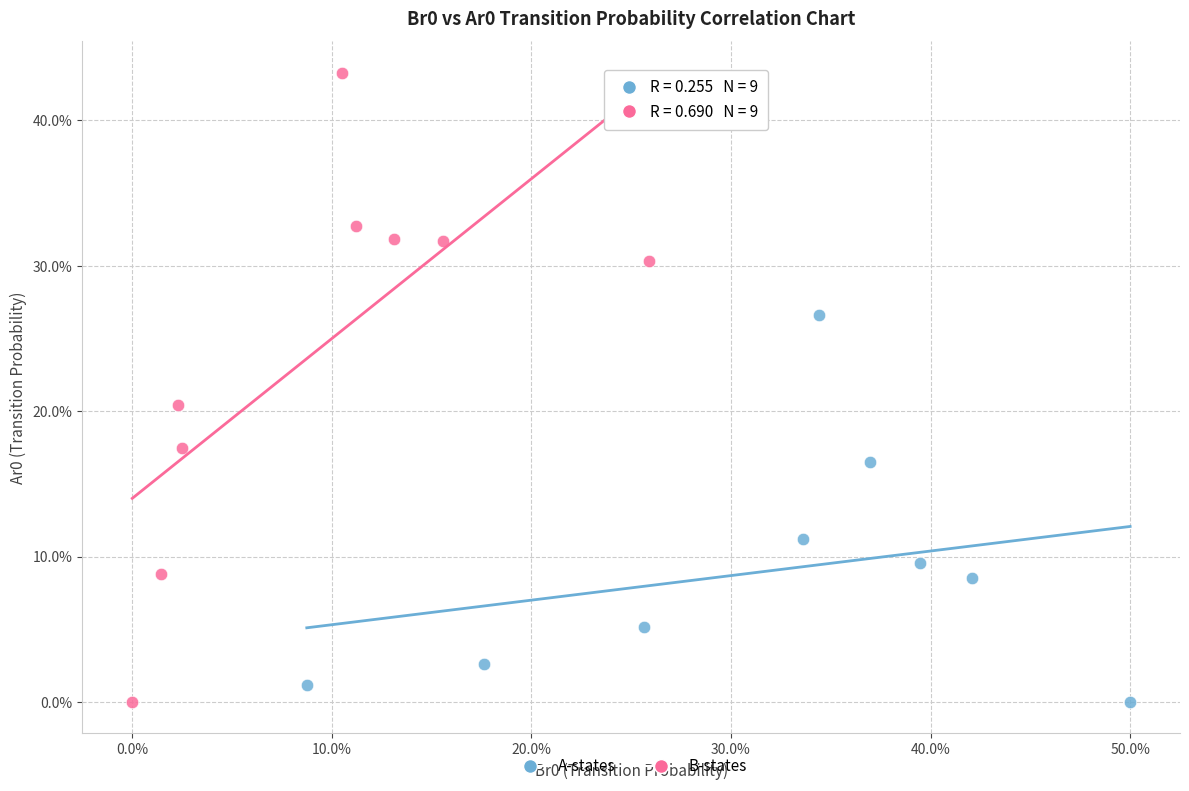

Which series has the widest spread of Y values?

B-states